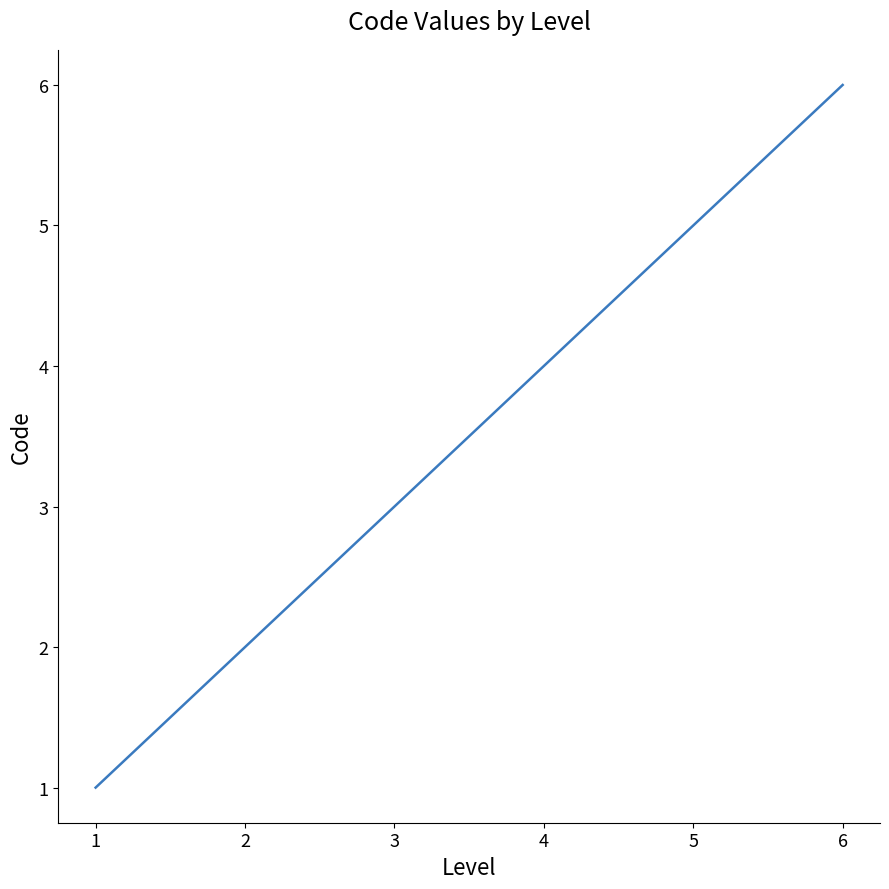

Count the values in the range 2 to 5.

4